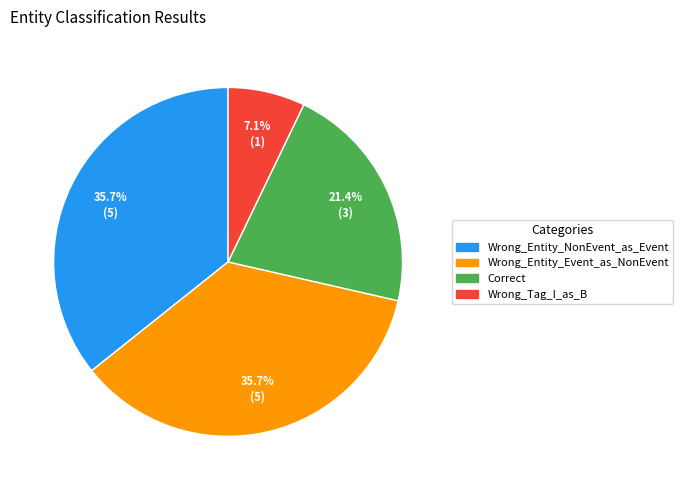

Count the number of slices in the pie.

4